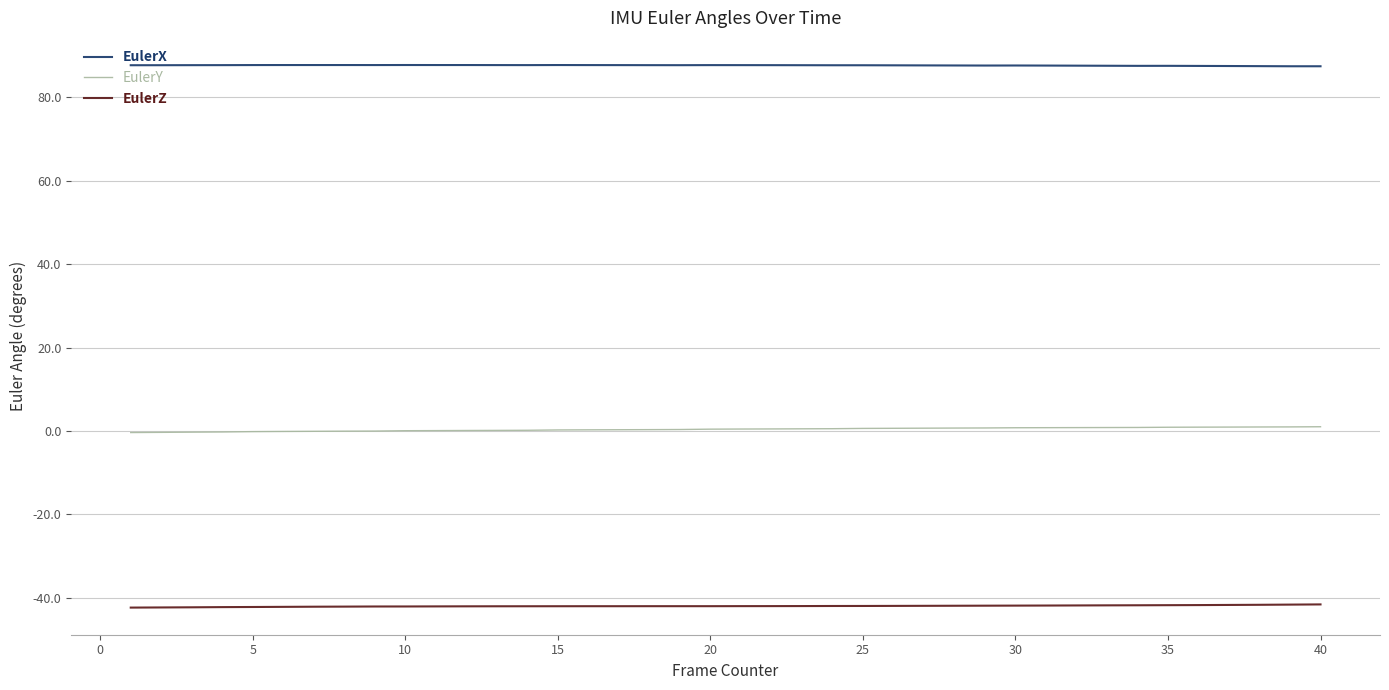

Which series has the largest total across all categories?

EulerX